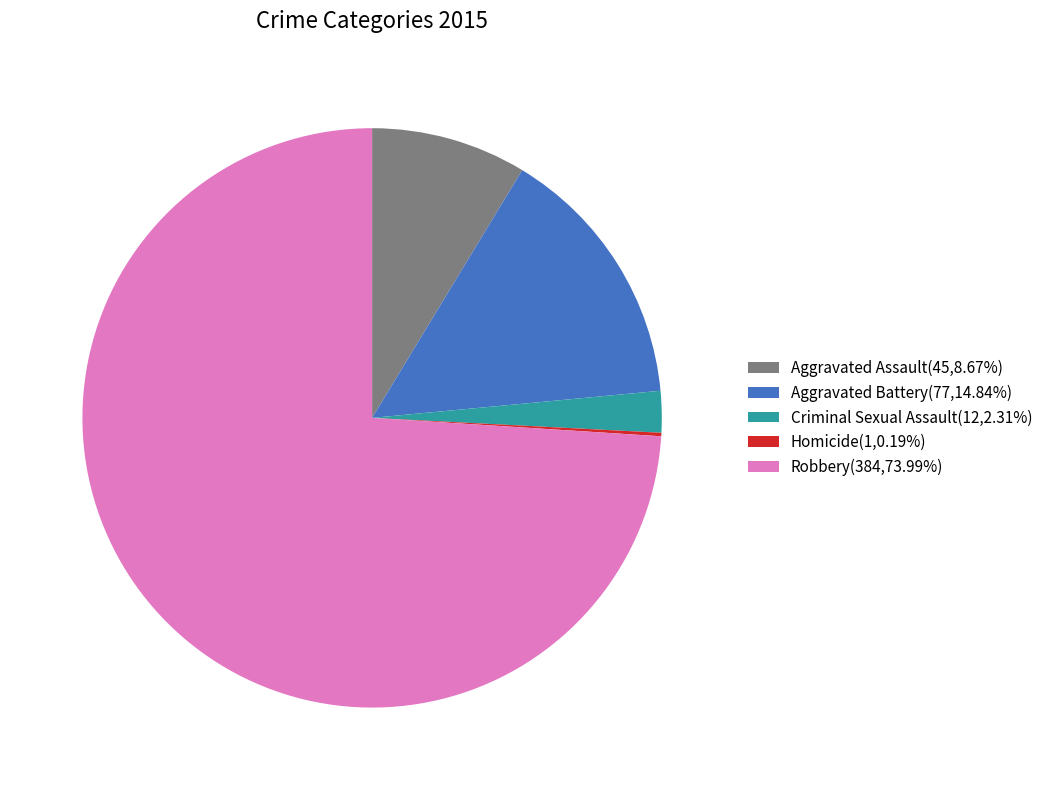

Is there a majority slice in this chart?

Yes